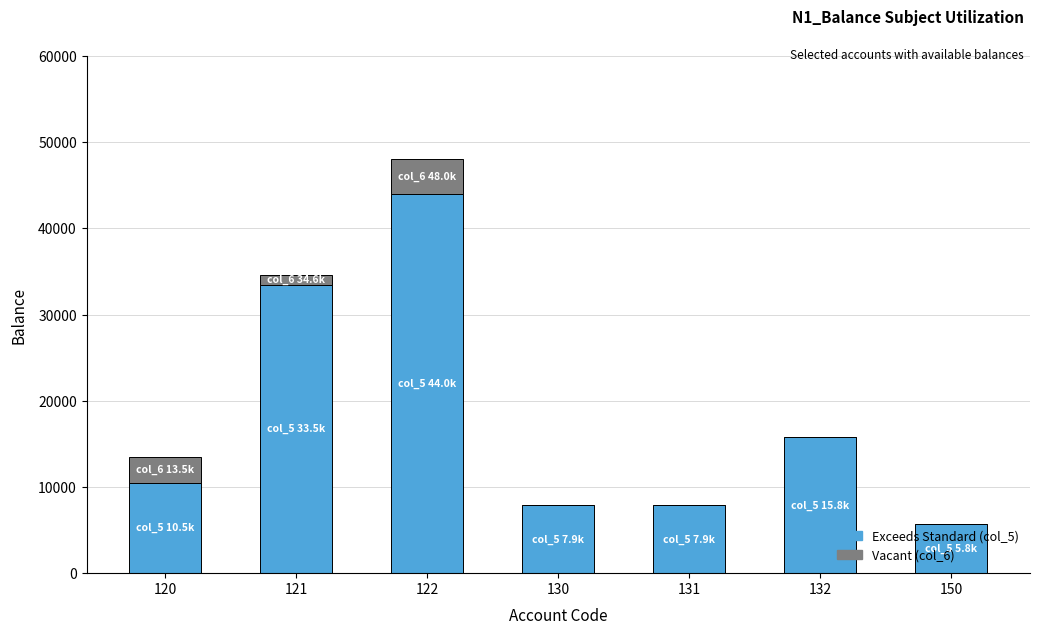

Count the number of data series in this chart.

2